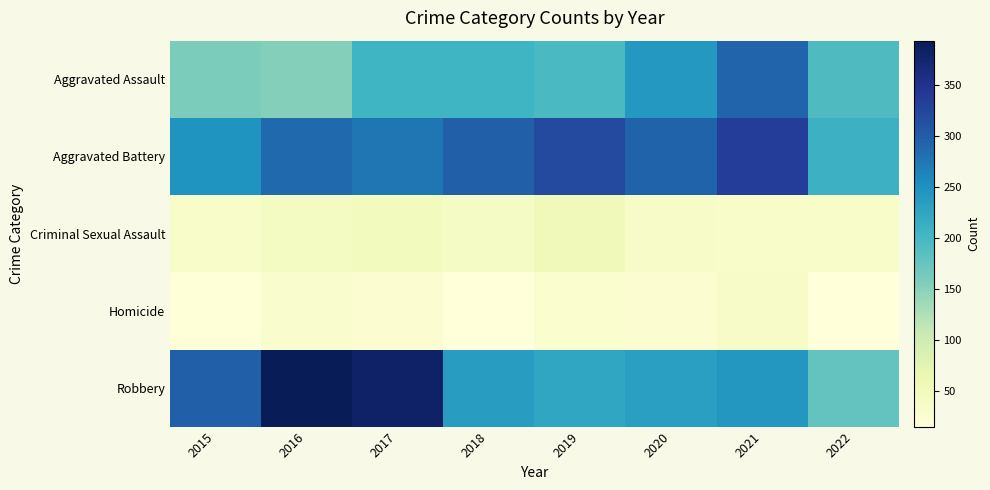

Reading left to right, list all the values displayed in this chart.

Aggravated Assault: 2015=160	2016=154	2017=207	2018=206	2019=197	2020=242	2021=292	2022=193
Aggravated Battery: 2015=246	2016=288	2017=277	2018=297	2019=321	2020=294	2021=336	2022=210
Criminal Sexual Assault: 2015=34	2016=43	2017=47	2018=40	2019=51	2020=36	2021=33	2022=34
Homicide: 2015=17	2016=29	2017=24	2018=15	2019=27	2020=24	2021=37	2022=15
Robbery: 2015=297	2016=394	2017=381	2018=237	2019=224	2020=233	2021=244	2022=177